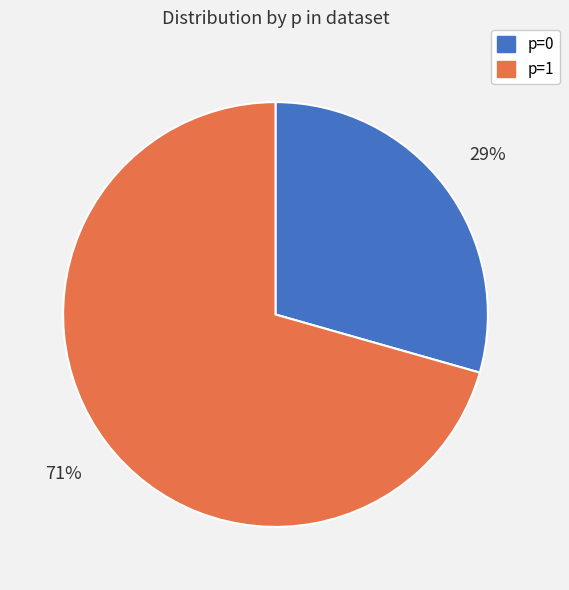

Is there a majority slice in this chart?

Yes